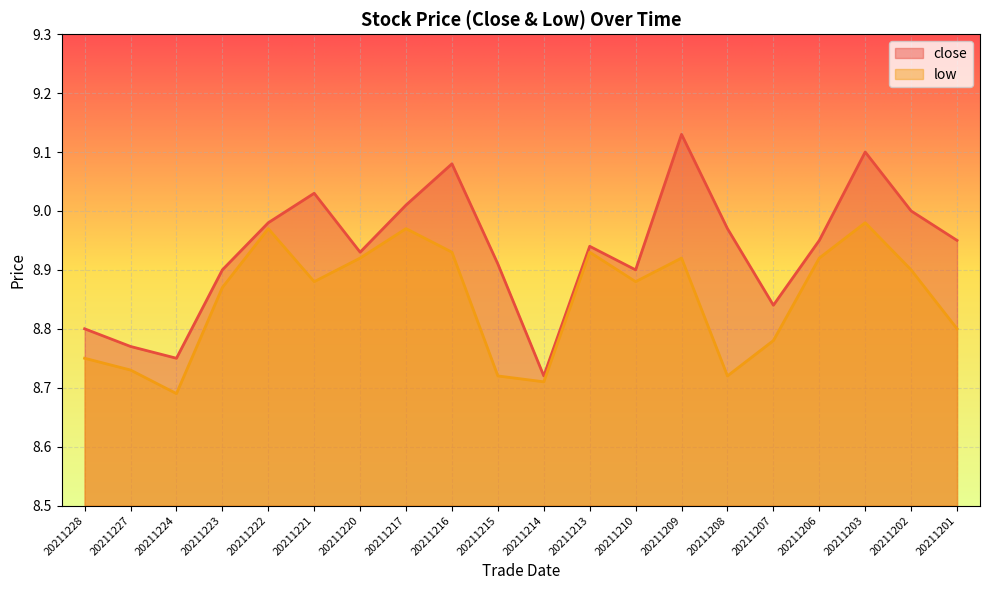

Reading left to right, what are all the values shown in this chart?

close: 8.8	8.8	8.8	8.9	9.0	9.0	8.9	9.0	9.1	8.9	8.7	8.9	8.9	9.1	9.0	8.8	8.9	9.1	9.0	8.9
low: 8.8	8.7	8.7	8.9	9.0	8.9	8.9	9.0	8.9	8.7	8.7	8.9	8.9	8.9	8.7	8.8	8.9	9.0	8.9	8.8